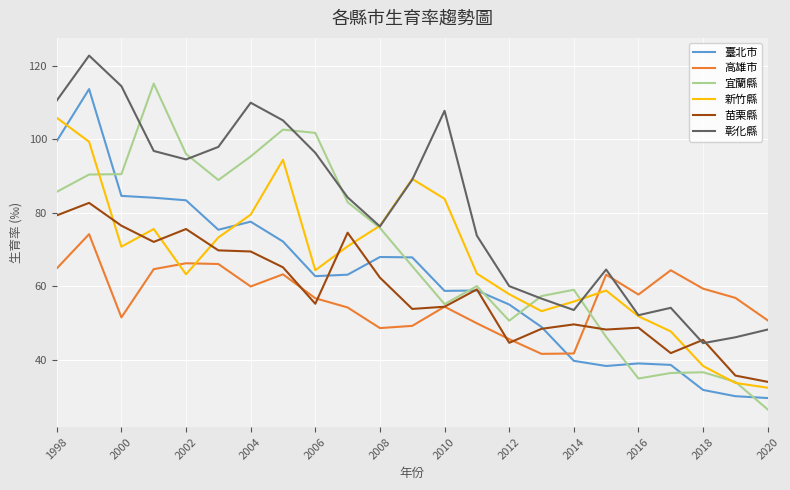

Which series has the widest spread of values?

宜蘭縣